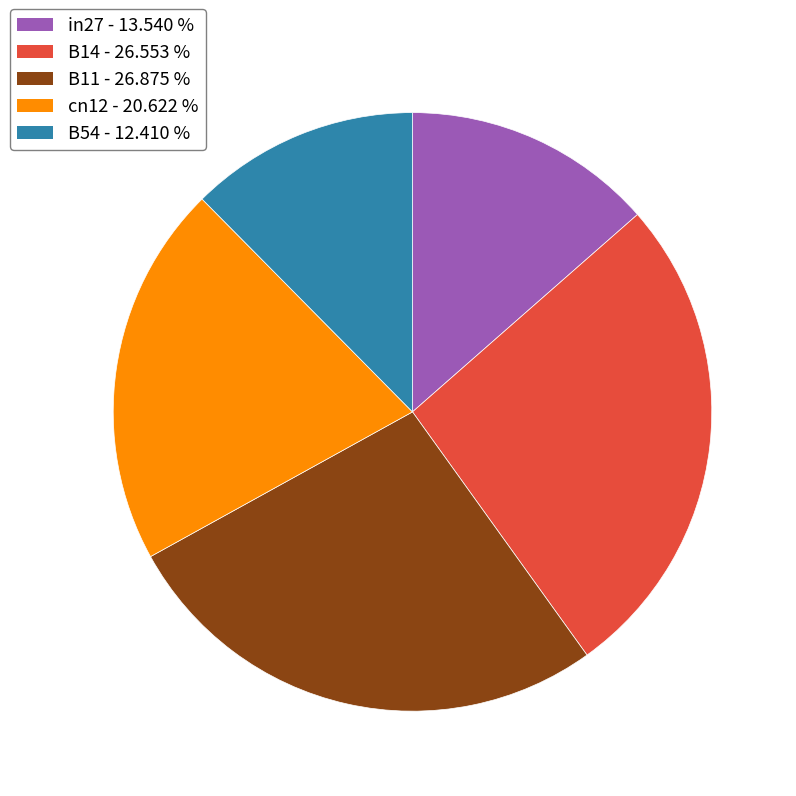

Does B11 - 26.875 % account for over 50% of the chart?

No